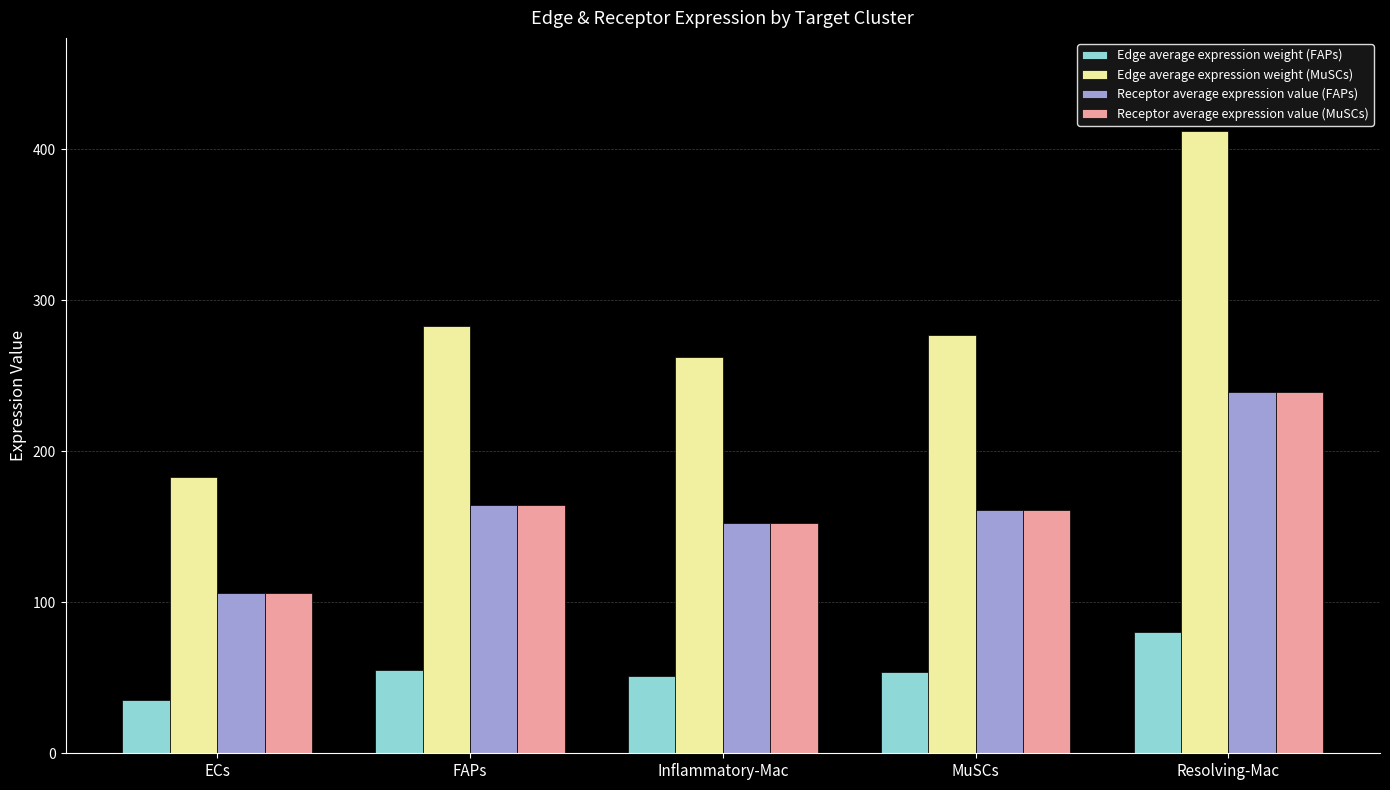

Is the value of Receptor average expression value (MuSCs) at Inflammatory-Mac greater than the value of Receptor average expression value (FAPs) at FAPs?

No